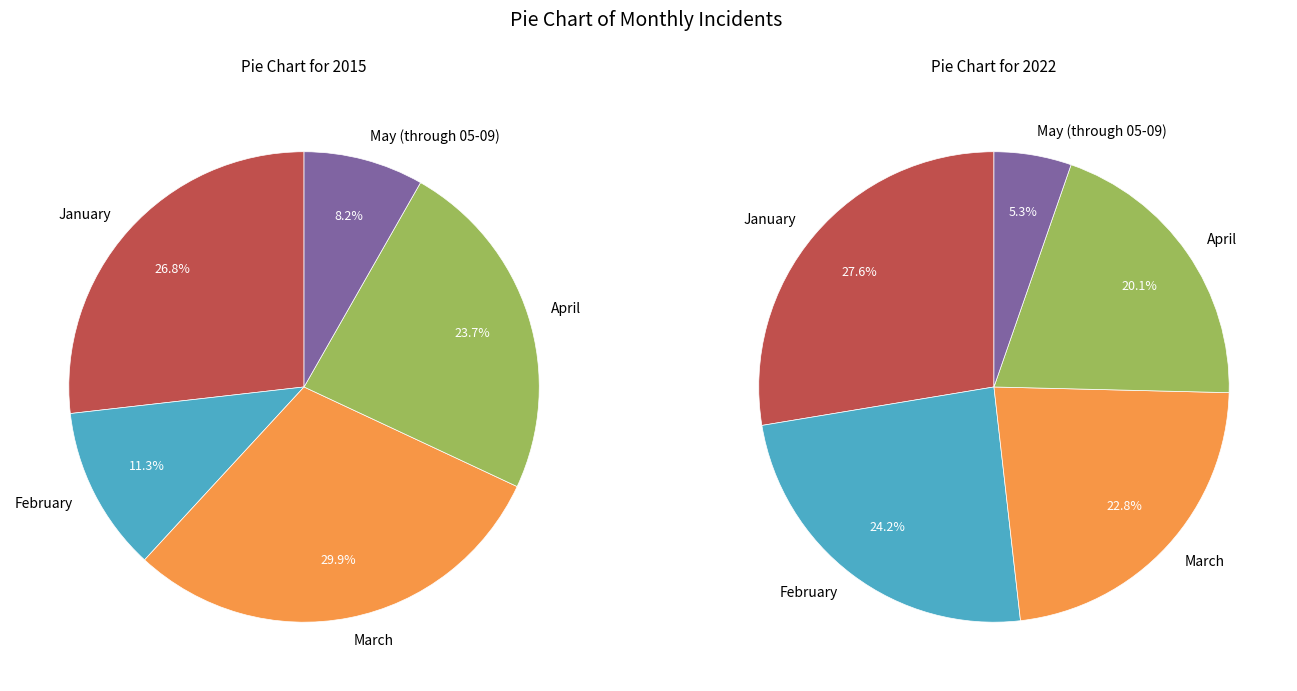

The April slice represents 24% of the pie. True or false?

True